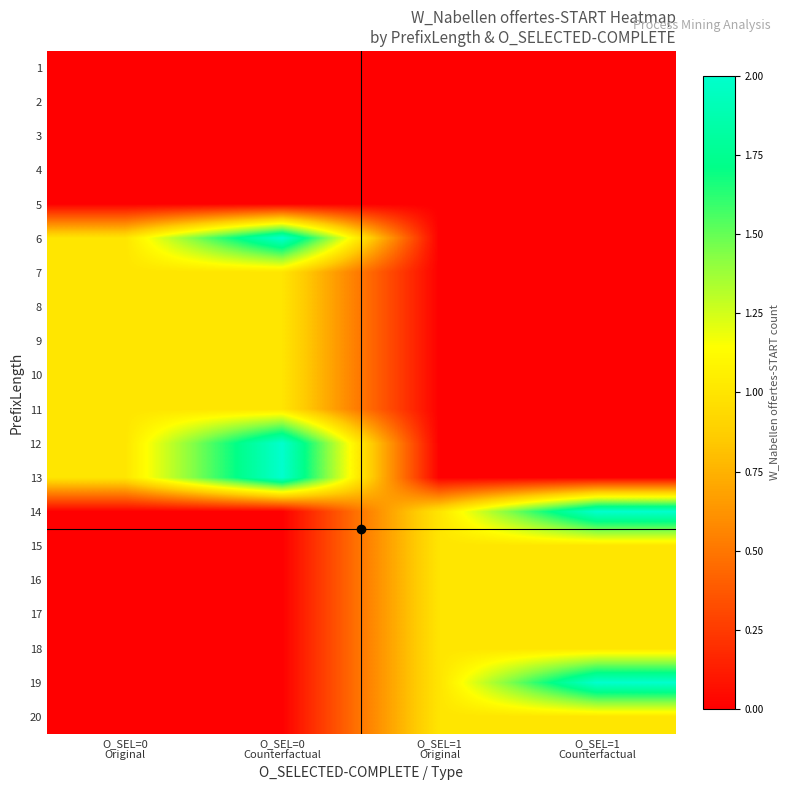

Reading left to right, transcribe all the data shown in this chart.

1: O_SEL=0
Original=0	O_SEL=0
Counterfactual=0	O_SEL=1
Original=0	O_SEL=1
Counterfactual=0
2: O_SEL=0
Original=0	O_SEL=0
Counterfactual=0	O_SEL=1
Original=0	O_SEL=1
Counterfactual=0
3: O_SEL=0
Original=0	O_SEL=0
Counterfactual=0	O_SEL=1
Original=0	O_SEL=1
Counterfactual=0
4: O_SEL=0
Original=0	O_SEL=0
Counterfactual=0	O_SEL=1
Original=0	O_SEL=1
Counterfactual=0
5: O_SEL=0
Original=0	O_SEL=0
Counterfactual=0	O_SEL=1
Original=0	O_SEL=1
Counterfactual=0
6: O_SEL=0
Original=1	O_SEL=0
Counterfactual=2	O_SEL=1
Original=0	O_SEL=1
Counterfactual=0
7: O_SEL=0
Original=1	O_SEL=0
Counterfactual=1	O_SEL=1
Original=0	O_SEL=1
Counterfactual=0
8: O_SEL=0
Original=1	O_SEL=0
Counterfactual=1	O_SEL=1
Original=0	O_SEL=1
Counterfactual=0
9: O_SEL=0
Original=1	O_SEL=0
Counterfactual=1	O_SEL=1
Original=0	O_SEL=1
Counterfactual=0
10: O_SEL=0
Original=1	O_SEL=0
Counterfactual=1	O_SEL=1
Original=0	O_SEL=1
Counterfactual=0
11: O_SEL=0
Original=1	O_SEL=0
Counterfactual=1	O_SEL=1
Original=0	O_SEL=1
Counterfactual=0
12: O_SEL=0
Original=1	O_SEL=0
Counterfactual=2	O_SEL=1
Original=0	O_SEL=1
Counterfactual=0
13: O_SEL=0
Original=1	O_SEL=0
Counterfactual=2	O_SEL=1
Original=0	O_SEL=1
Counterfactual=0
14: O_SEL=0
Original=0	O_SEL=0
Counterfactual=0	O_SEL=1
Original=1	O_SEL=1
Counterfactual=2
15: O_SEL=0
Original=0	O_SEL=0
Counterfactual=0	O_SEL=1
Original=1	O_SEL=1
Counterfactual=1
16: O_SEL=0
Original=0	O_SEL=0
Counterfactual=0	O_SEL=1
Original=1	O_SEL=1
Counterfactual=1
17: O_SEL=0
Original=0	O_SEL=0
Counterfactual=0	O_SEL=1
Original=1	O_SEL=1
Counterfactual=1
18: O_SEL=0
Original=0	O_SEL=0
Counterfactual=0	O_SEL=1
Original=1	O_SEL=1
Counterfactual=1
19: O_SEL=0
Original=0	O_SEL=0
Counterfactual=0	O_SEL=1
Original=1	O_SEL=1
Counterfactual=2
20: O_SEL=0
Original=0	O_SEL=0
Counterfactual=0	O_SEL=1
Original=1	O_SEL=1
Counterfactual=1